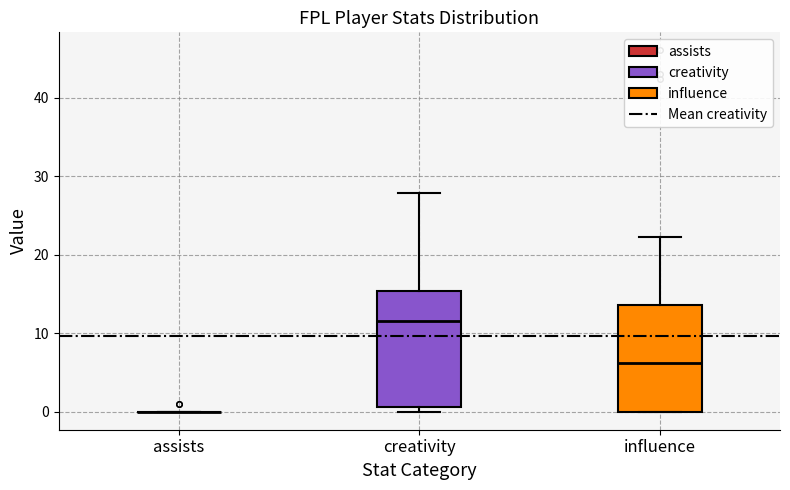

Reading left to right, read every box against the y-axis: the position of its median line, the range the box covers, and the ends of its whiskers. The values are not printed on the chart, so give them approximately, as read against the axis.

assists: box collapsed to a line at 0, whiskers 0 to 0
creativity: median 12, box 1 to 15, whiskers 0 to 28
influence: median 6, box 0 to 14, whiskers 0 to 22